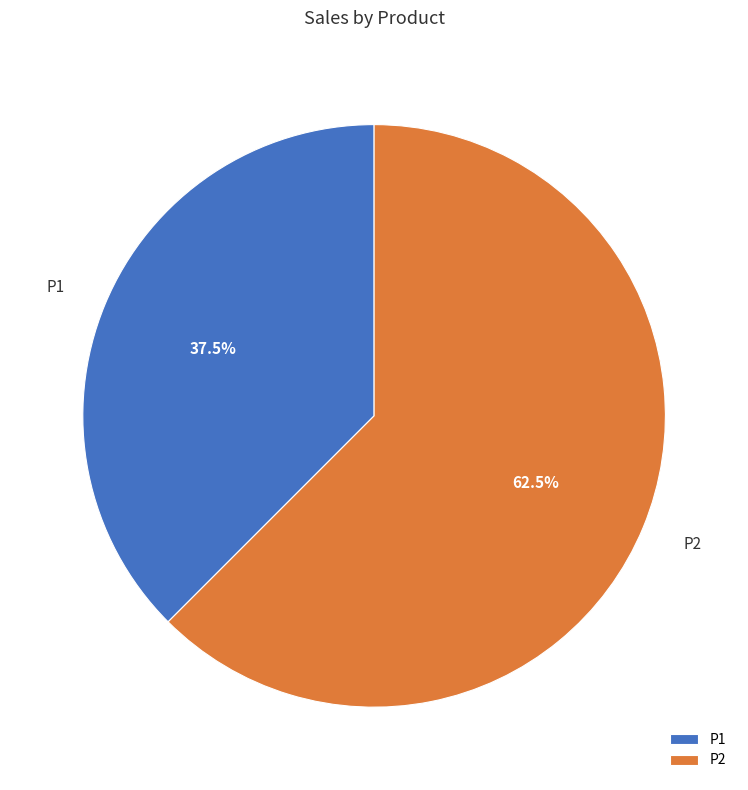

Is it true that P1 is 44% of the pie?

False